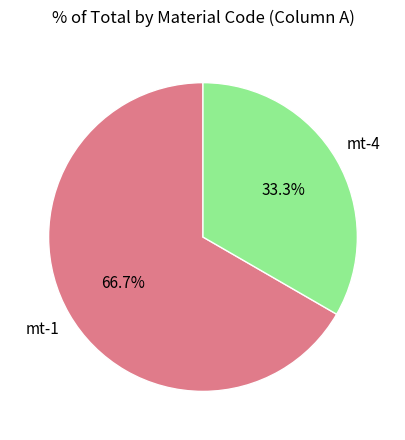

Rank the categories by value from lowest to highest.

mt-4, mt-1